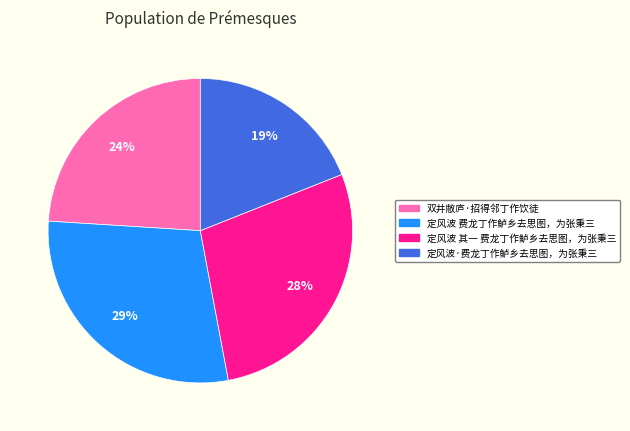

Do 双井敝庐·招得邻丁作饮徒 and 定风波·费龙丁作鲈乡去思图，为张秉三 together represent more than half of the pie?

No